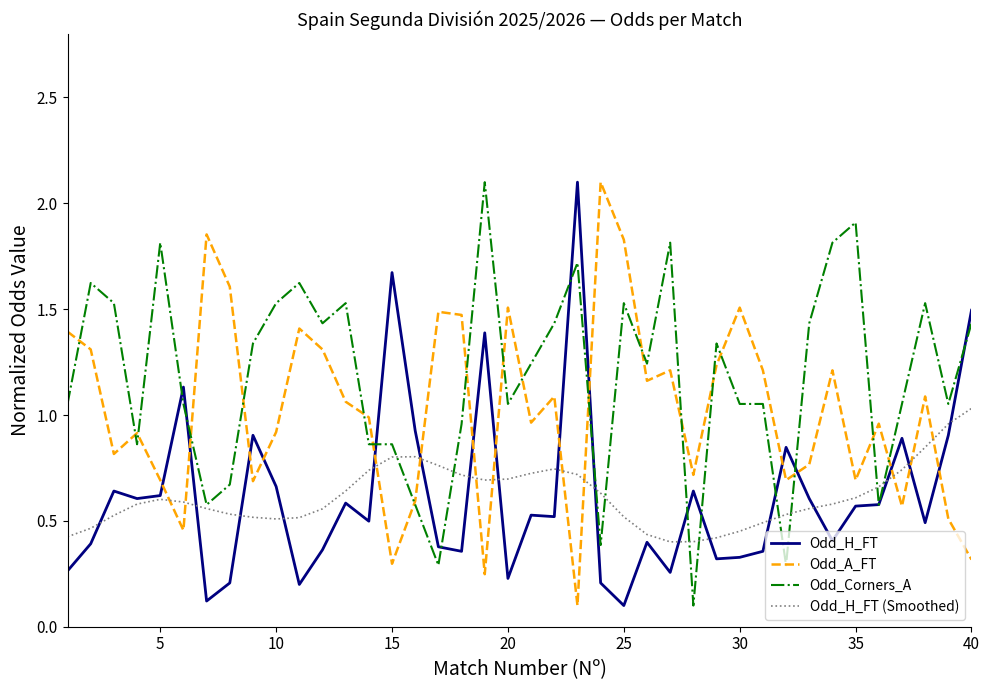

How many intersections are there between Odd_H_FT (Smoothed) and Odd_A_FT?

11